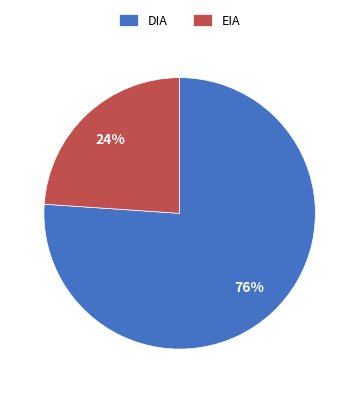

Approximately how many times larger is the value at DIA compared to EIA?

3.2